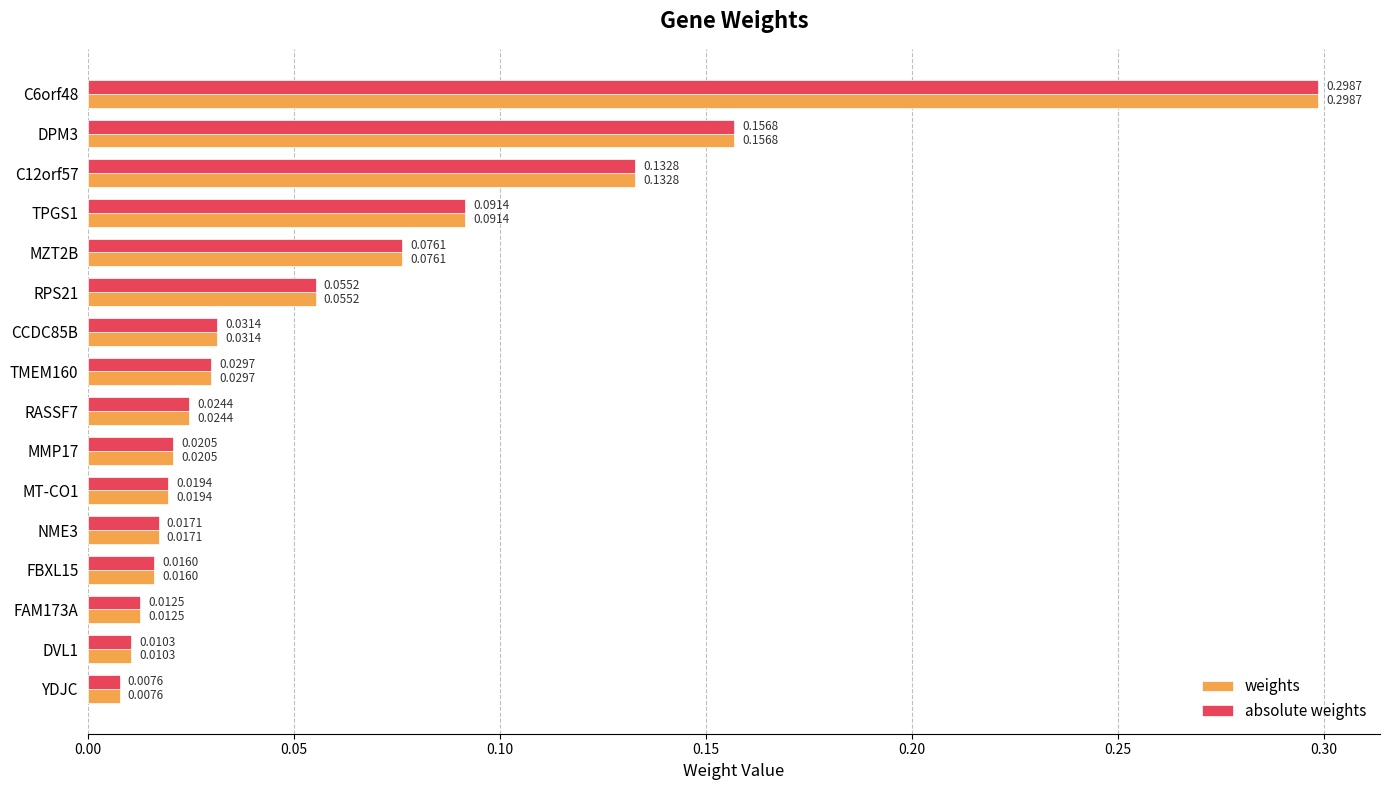

What is the sum of all absolute weights values?

1.0